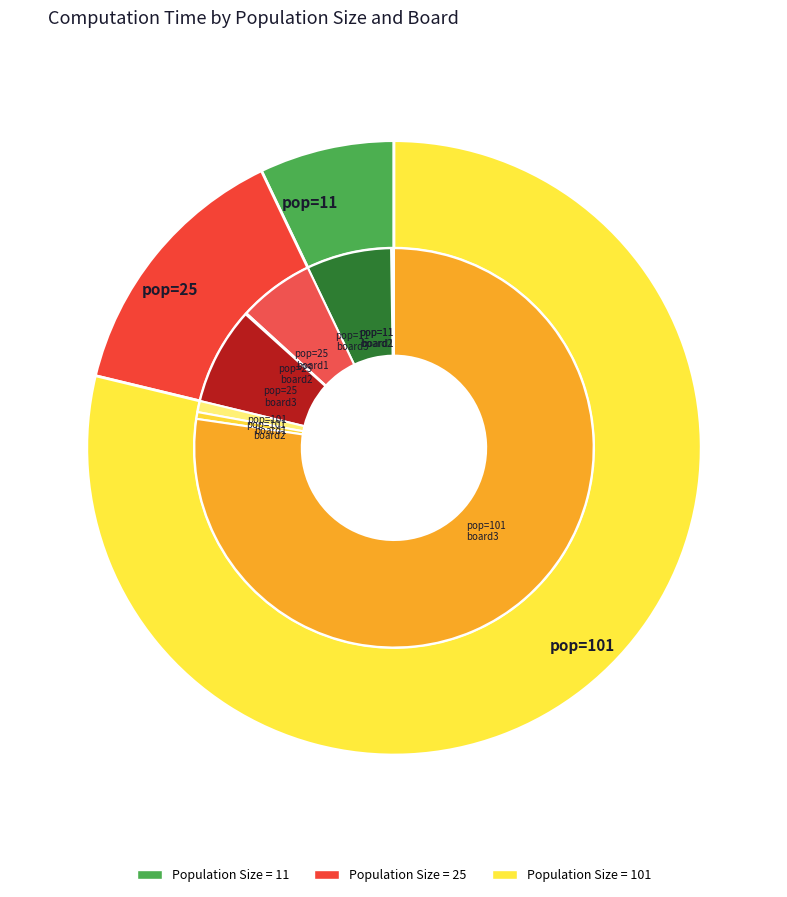

To the nearest percent, what is the difference between the 0 and 7 slice percentages?

6%